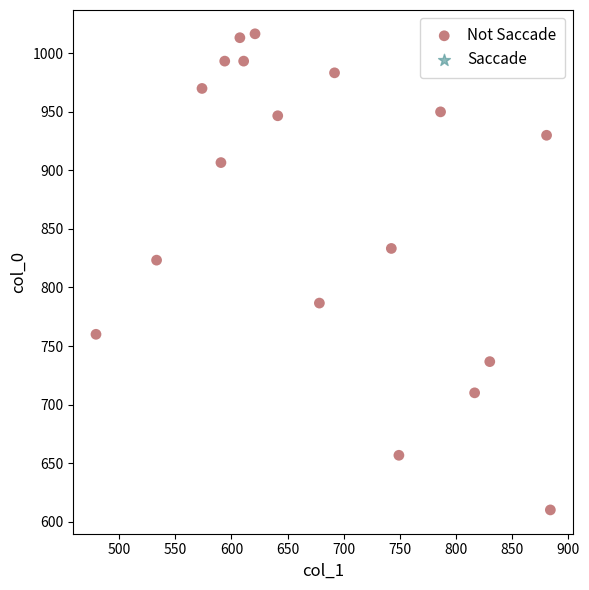

What is the range of Y values (max minus min)?

406.7